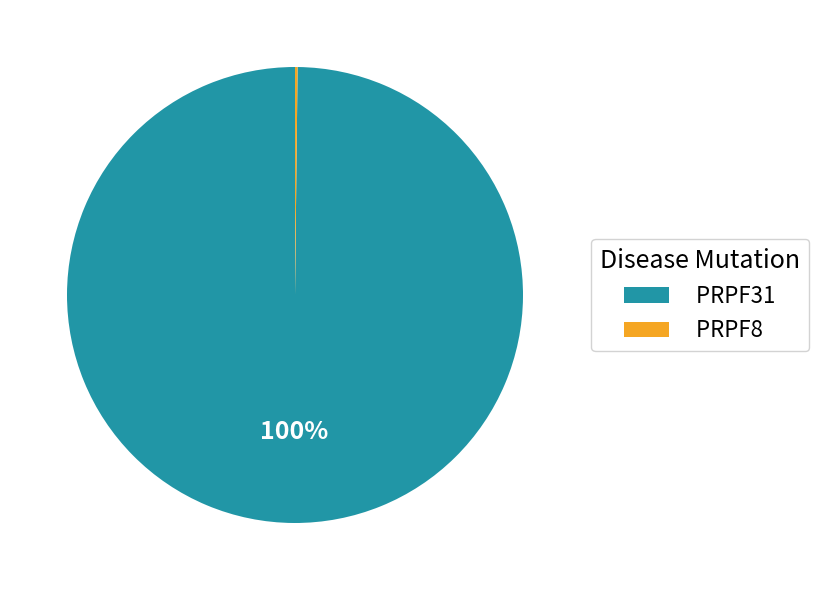

True or false: PRPF31 accounts for 100% of the total.

True